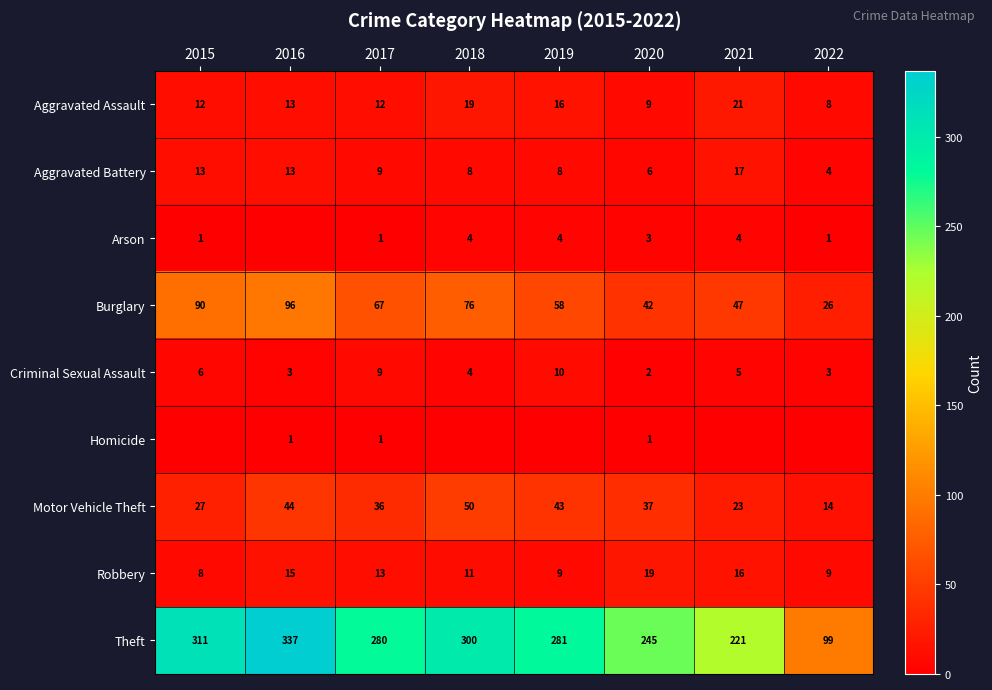

What is the difference between the maximum and minimum values in the Theft series?

238